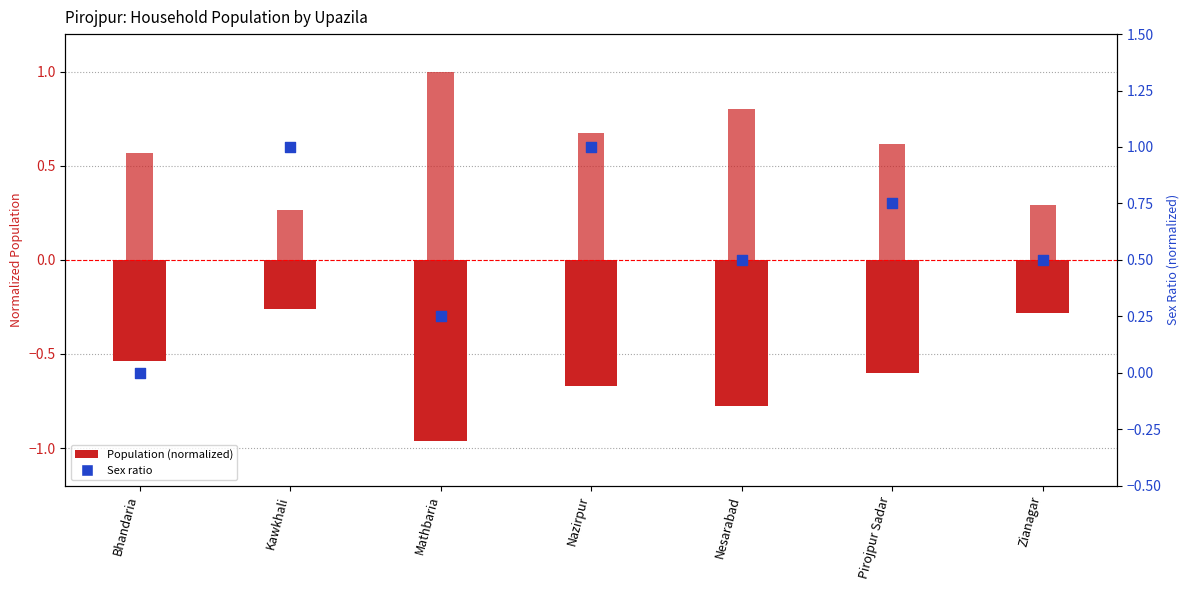

Is the value of Population - Female (normalized) at Kawkhali greater than the value of Sex ratio (normalized) at Kawkhali?

No